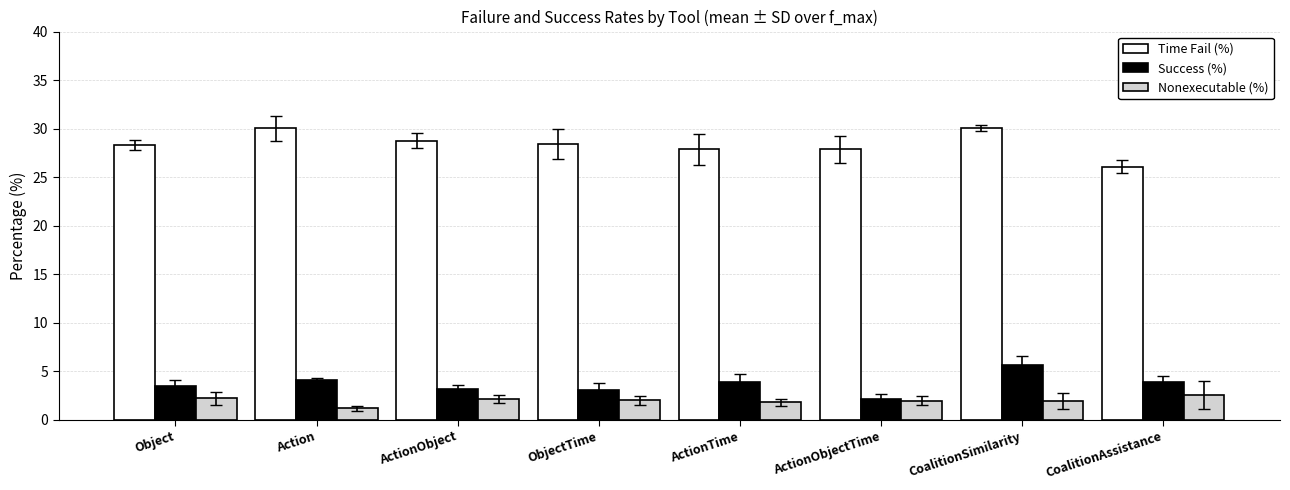

Does the chart contain any negative values?

No